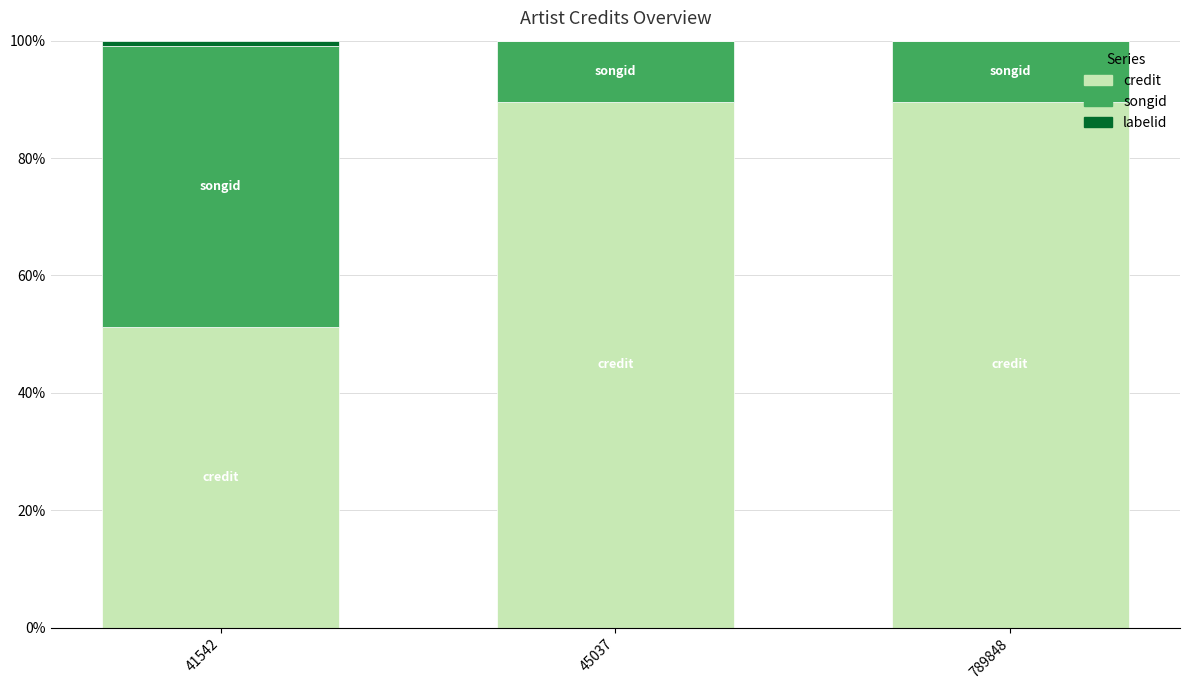

Count the number of categories in the chart.

3